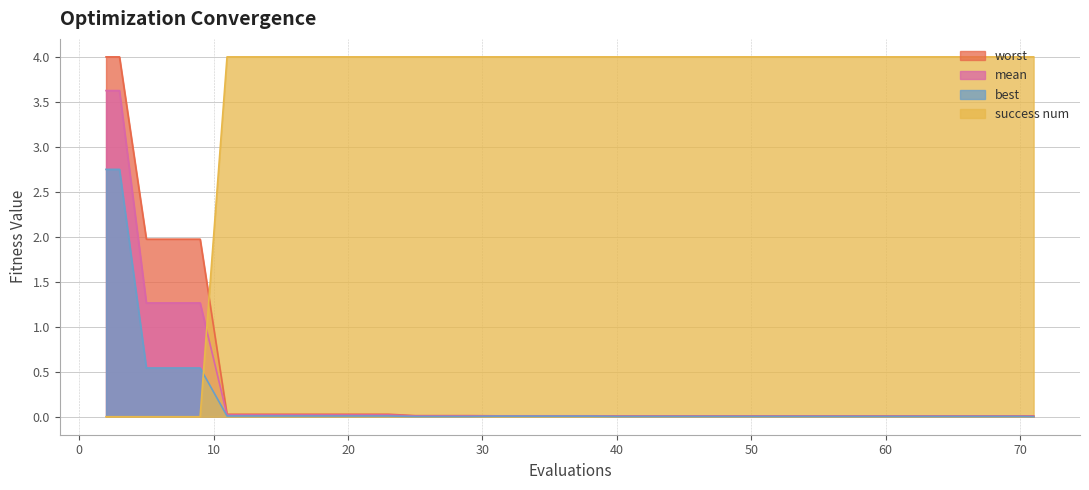

Which series ends up on top after the final intersection of success num and best?

success num